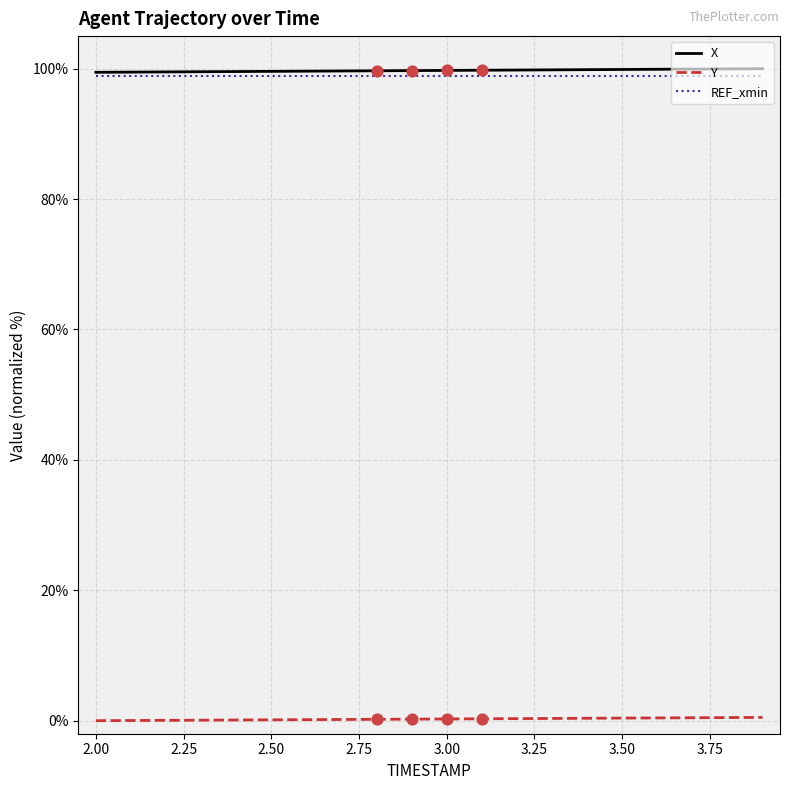

At how many categories does at least one series exceed 58?

20